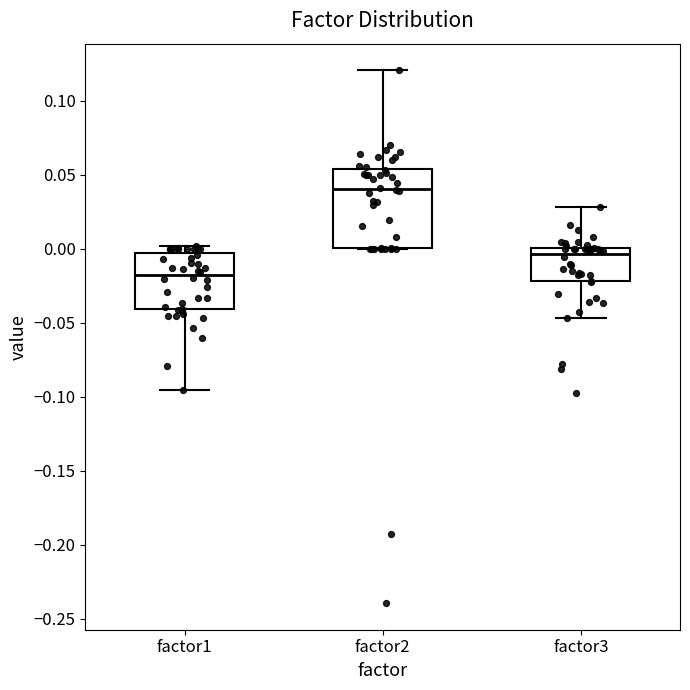

Reading left to right, transcribe this box plot: for each box, give where its median line is, the range the box spans, and where its two whiskers end, as read against the y-axis. The values are not printed on the chart, so give them approximately, as read against the axis.

factor1: median -0.020, box -0.040 to -0.005, whiskers -0.095 to 0.000
factor2: median 0.040, box 0.000 to 0.055, whiskers 0.000 to 0.120
factor3: median -0.005, box -0.020 to 0.000, whiskers -0.045 to 0.030